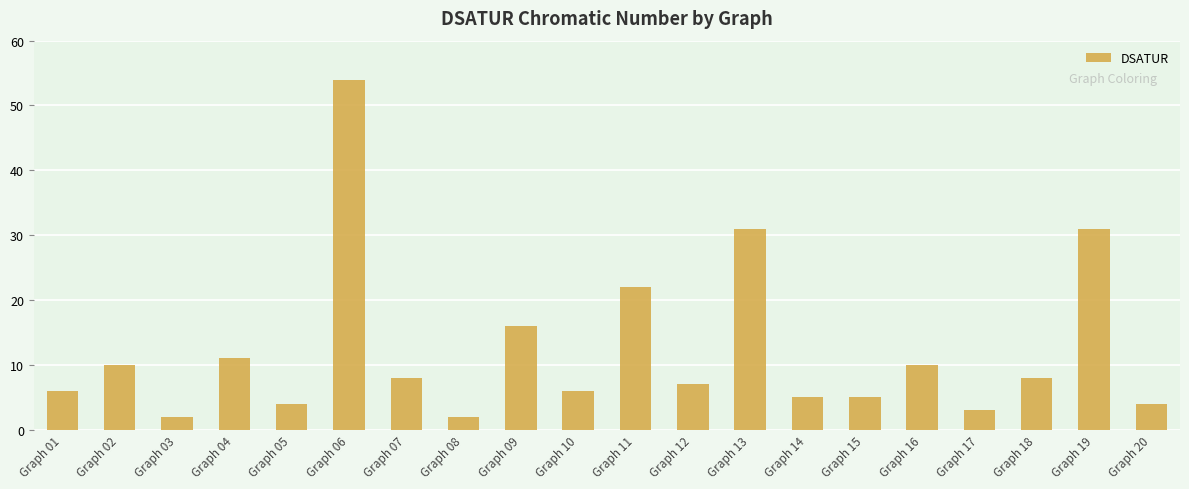

Between Graph 02 and Graph 13, which is larger?

Graph 13